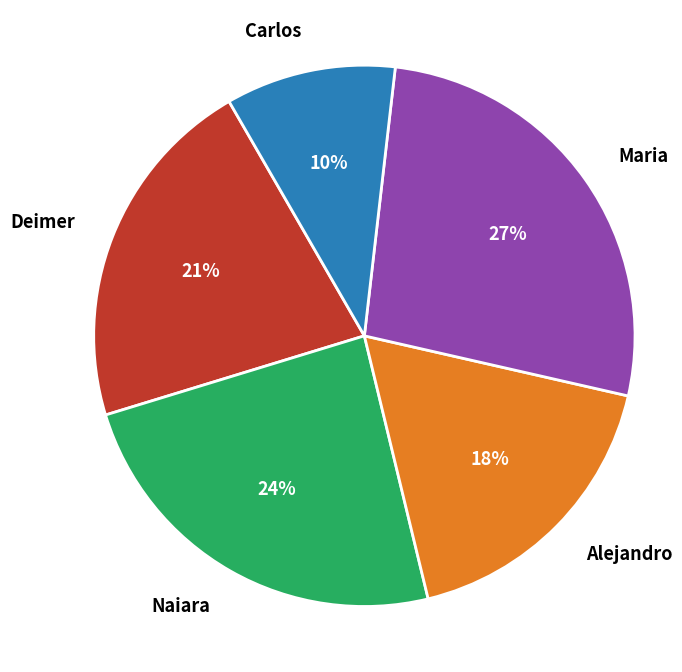

Which slice is the smallest?

Carlos